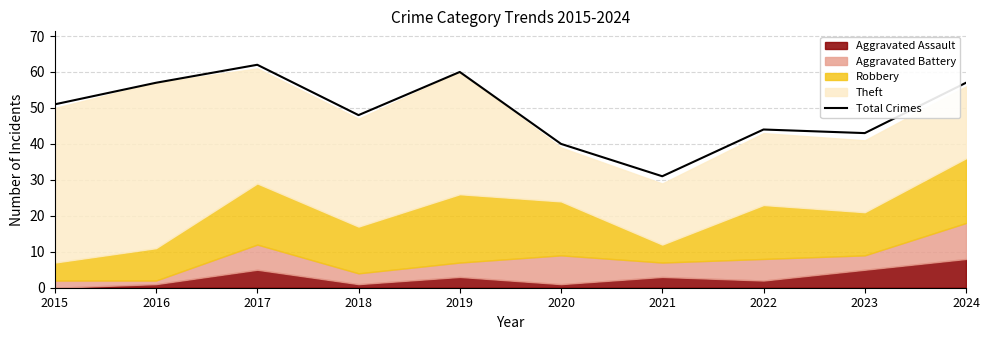

What is the smallest value displayed?

31